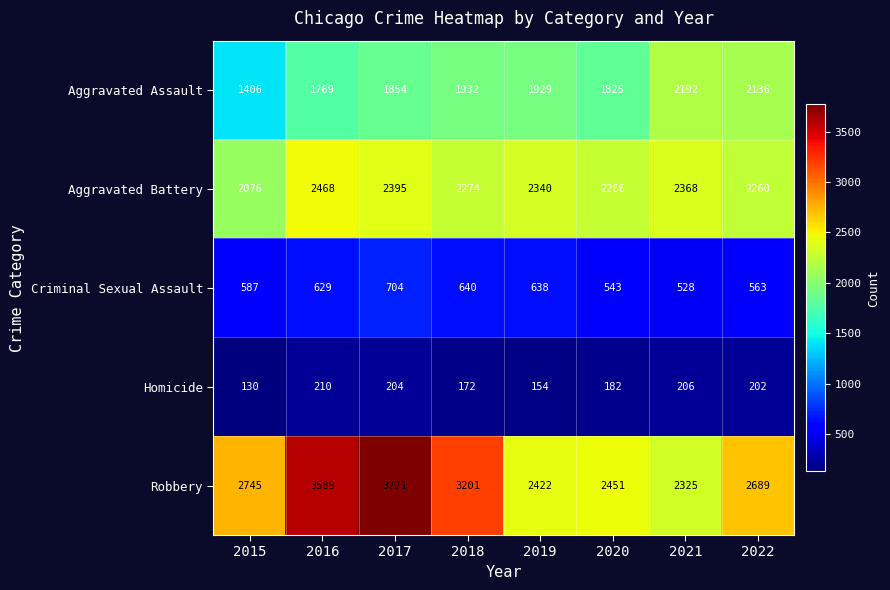

Which series has the widest spread of values?

Robbery